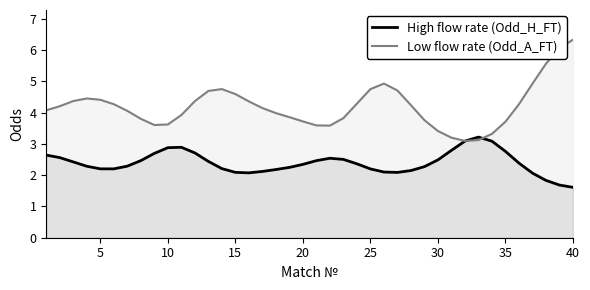

Rank the series by their average value, from lowest to highest.

High flow rate (Odd_H_FT), Low flow rate (Odd_A_FT)